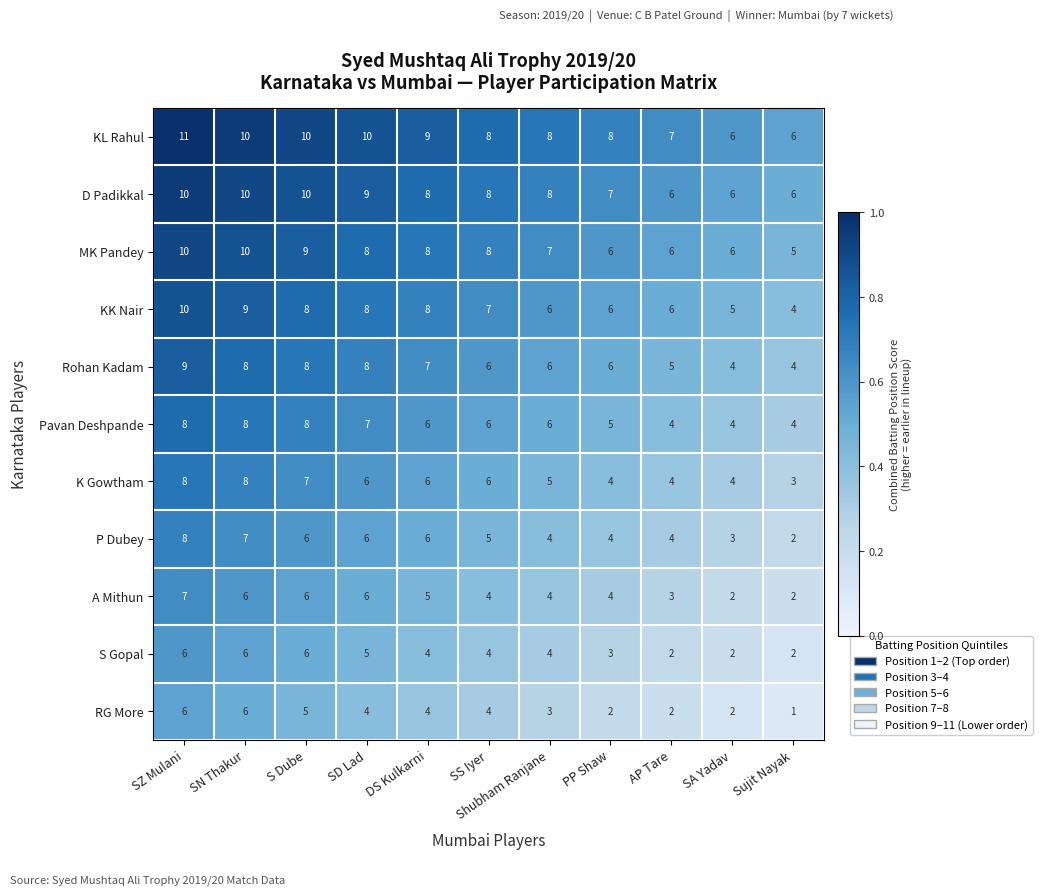

Read the Rohan Kadam value at Sujit Nayak.

4